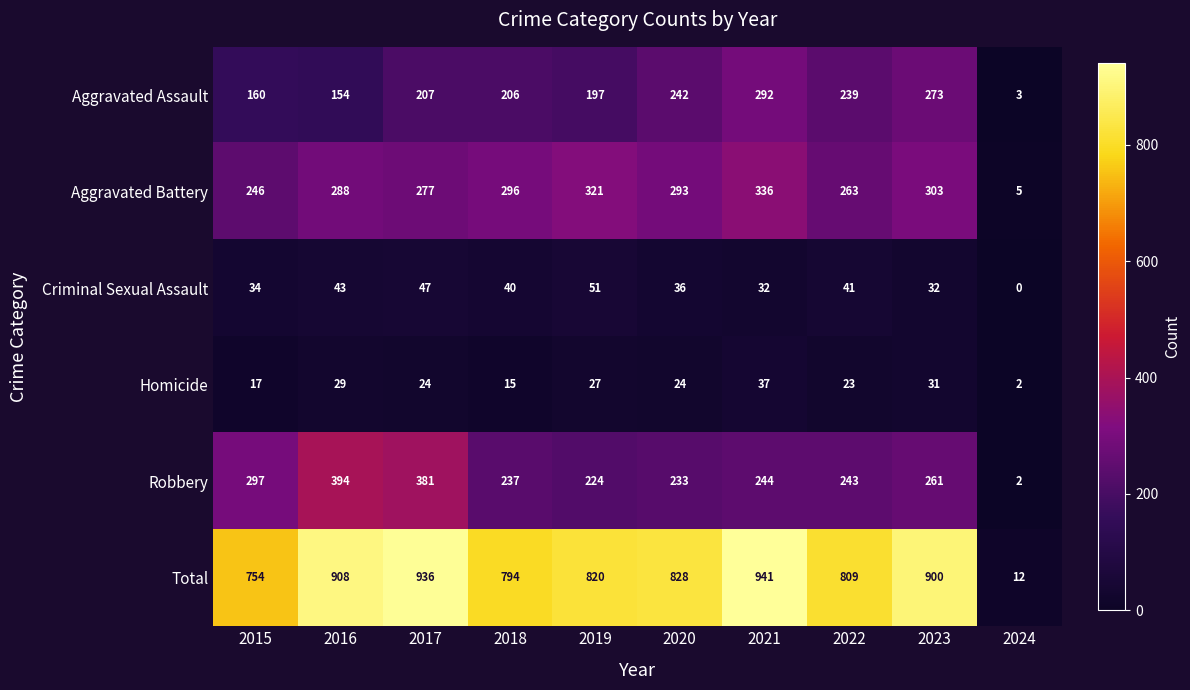

How many distinct data groups are displayed?

6